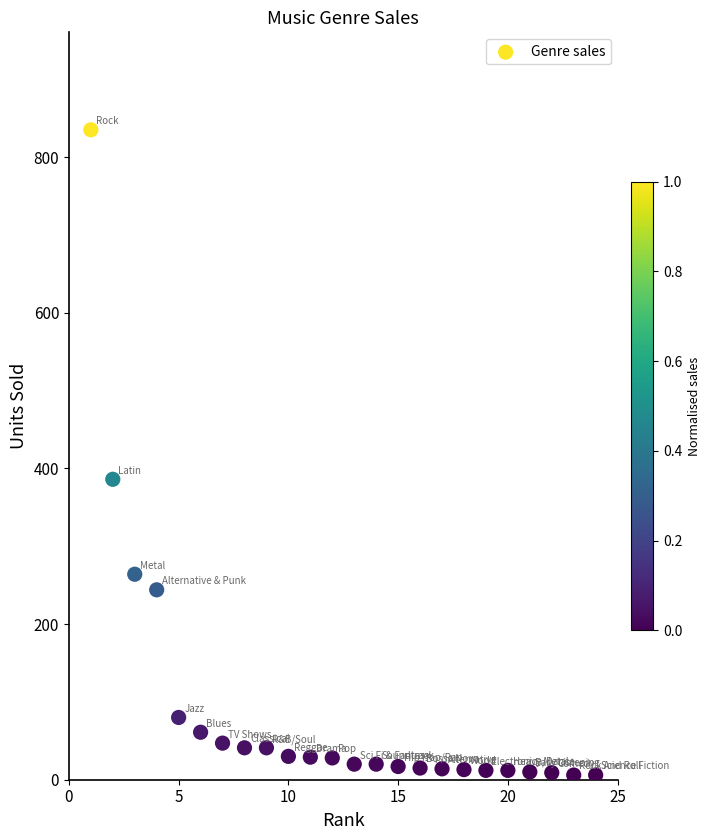

What is the range of Y values (max minus min)?

829